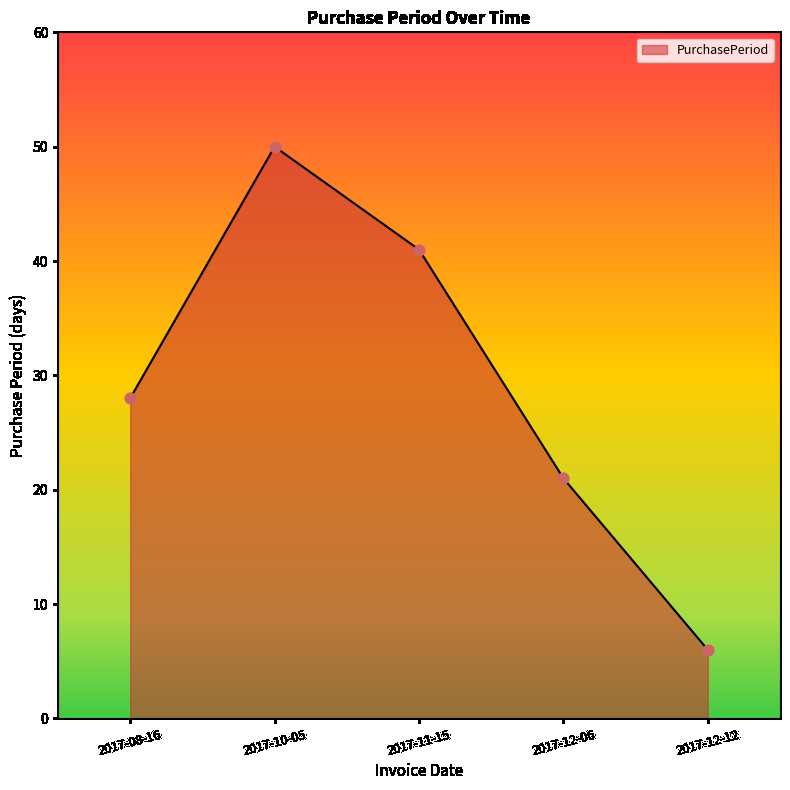

Which has a higher value, 2017-12-06 or 2017-11-15?

2017-11-15